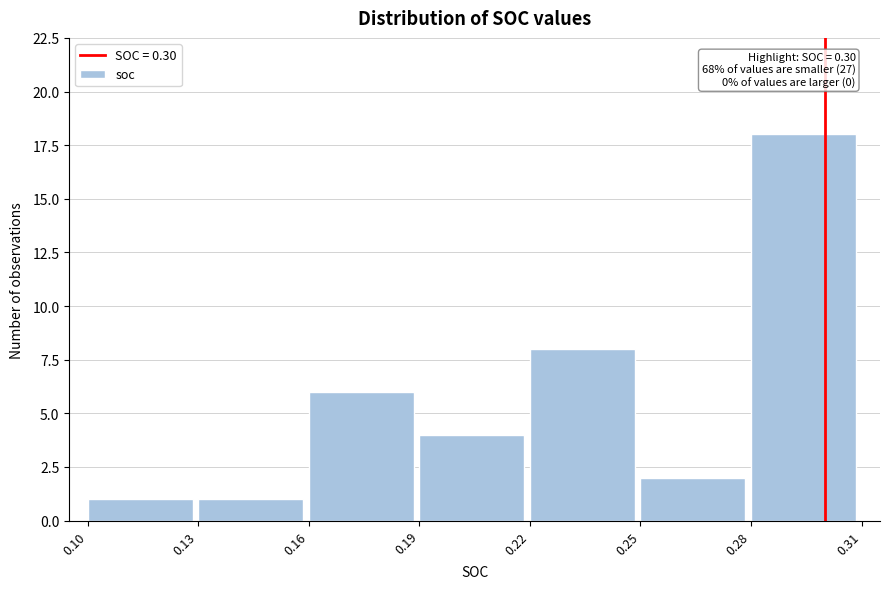

Which range on the x-axis has the tallest bar?

0.28 to 0.31